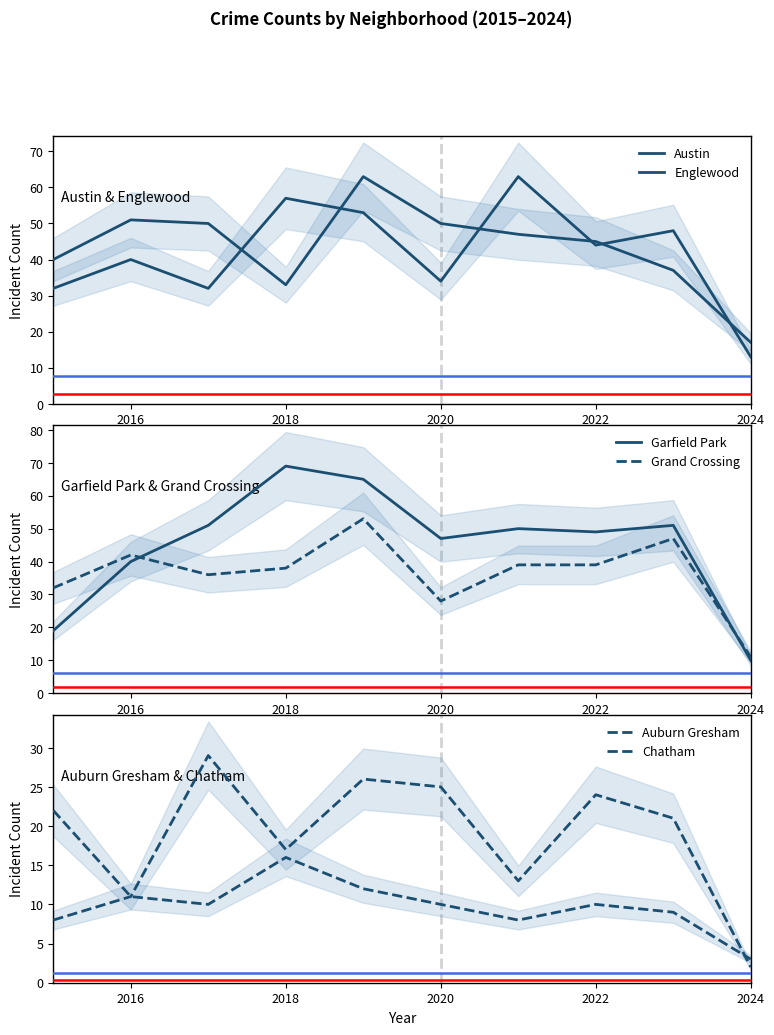

What are all the series names shown in the legend?

Austin, Englewood, Garfield Park, Grand Crossing, Auburn Gresham, Chatham